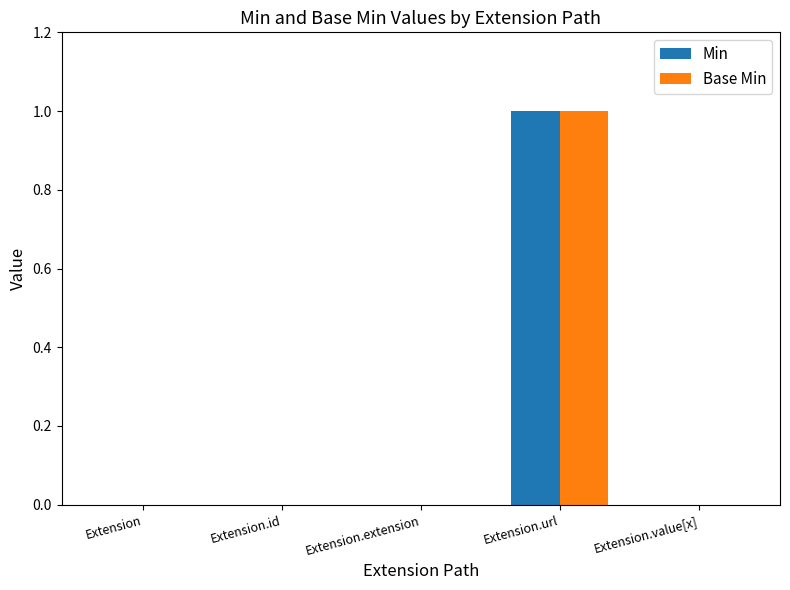

How many groups of bars are there?

5